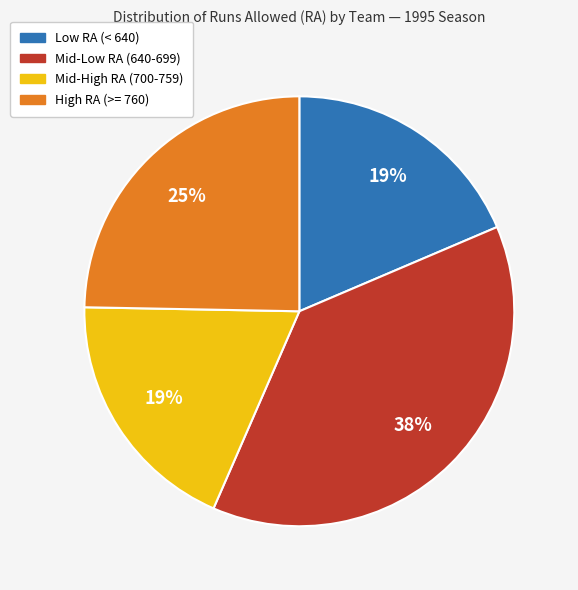

To the nearest percent, what is the average slice percentage?

25%